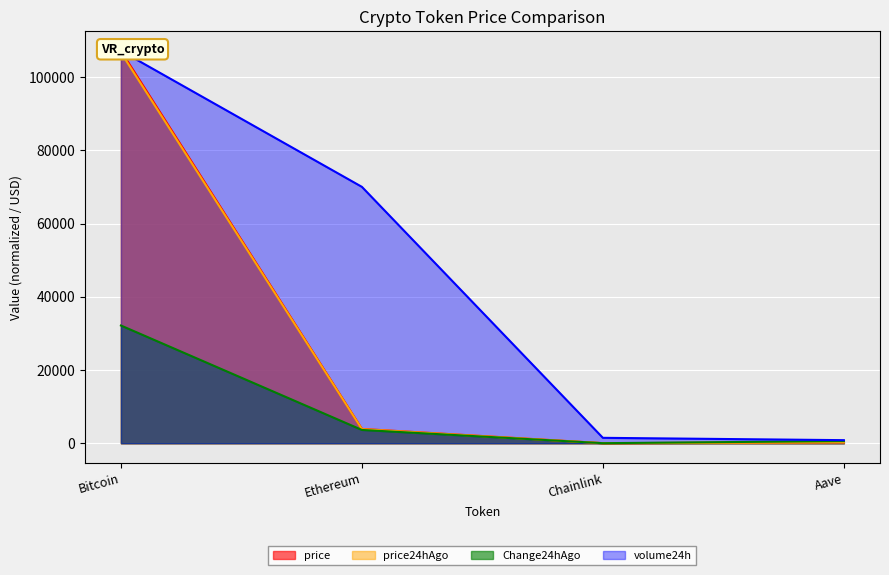

What is the maximum value for Change24hAgo?

32149.2